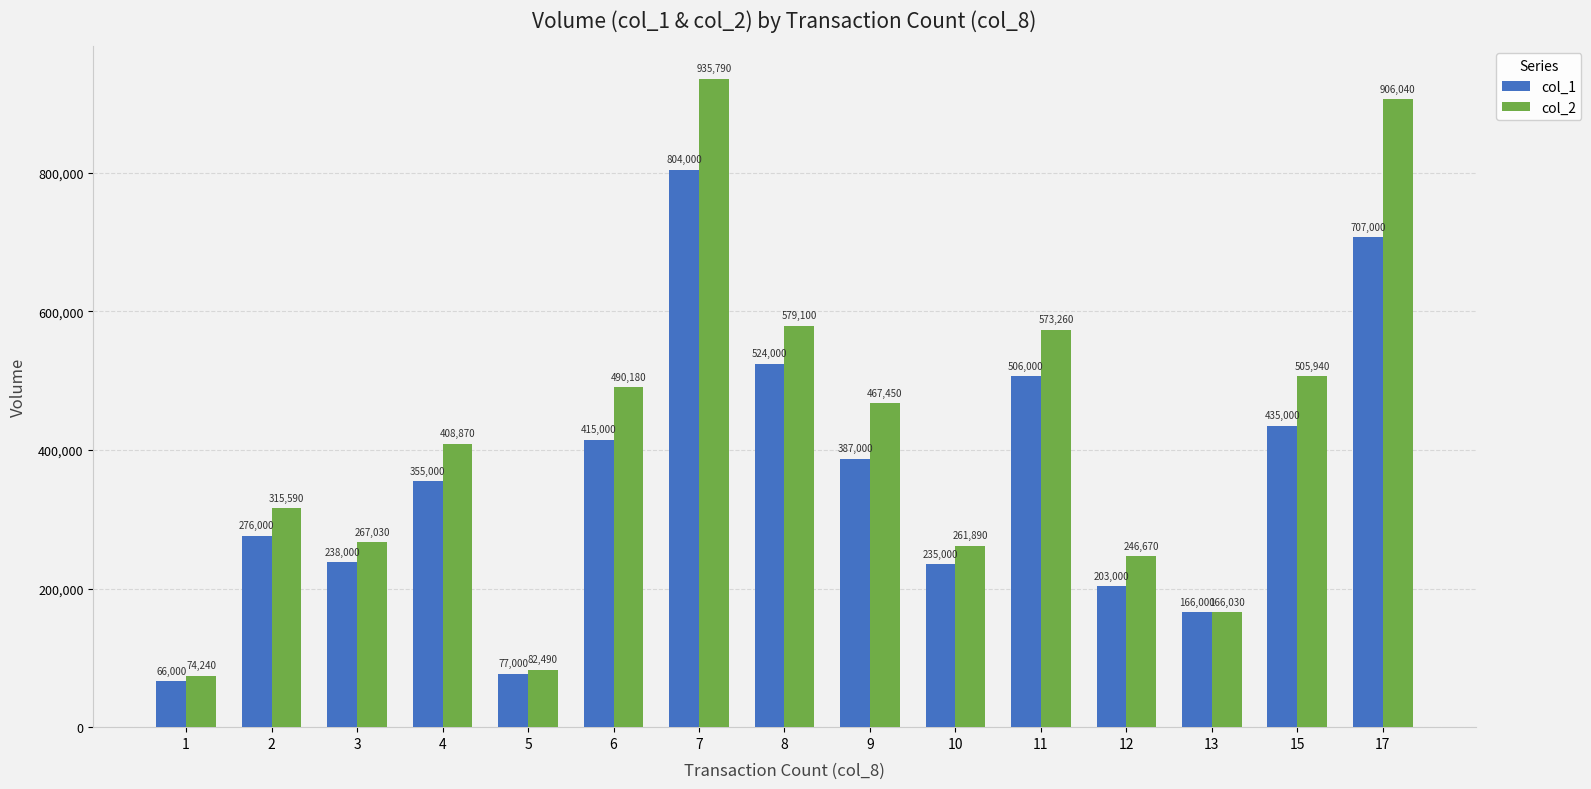

Between 10 and 11, which series saw the biggest shift?

col_2